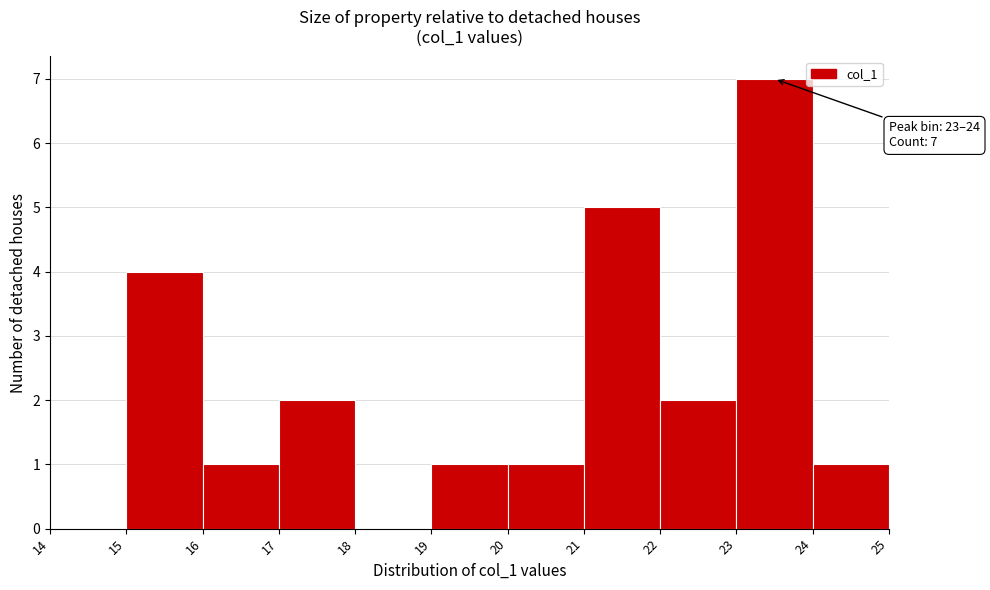

Over which range of the x-axis is the bar tallest?

23 to 24